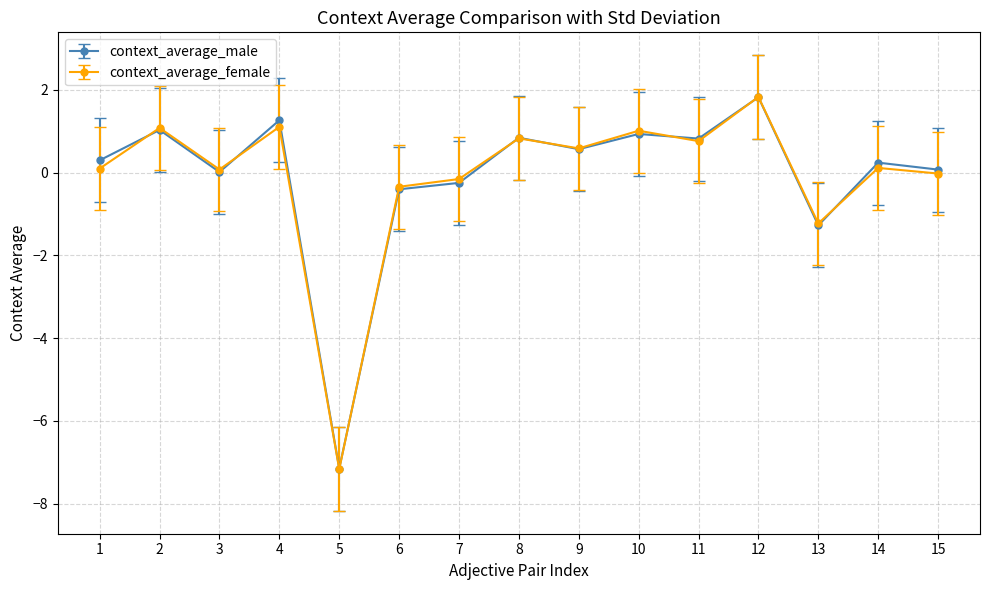

What is the difference between the second highest and minimum values in the context_average_female series?

8.3